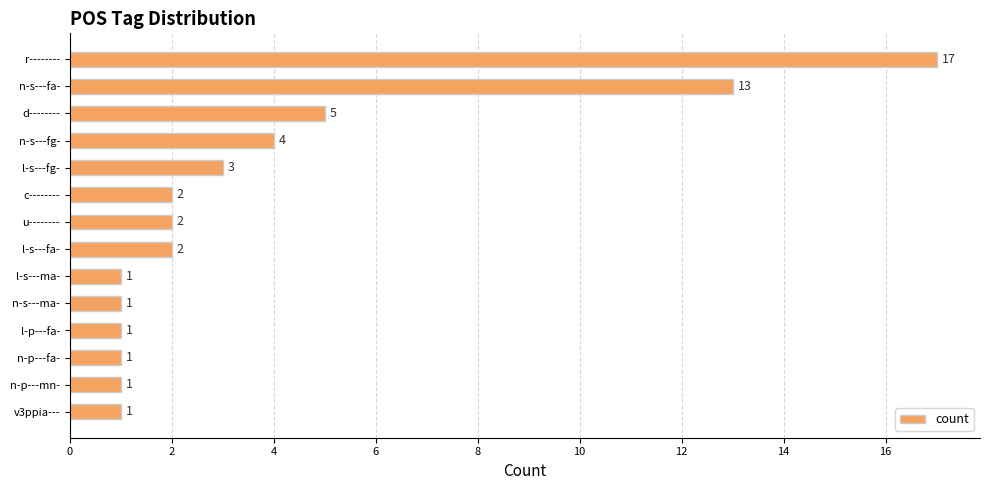

The value at r-------- is 24. True or false?

False